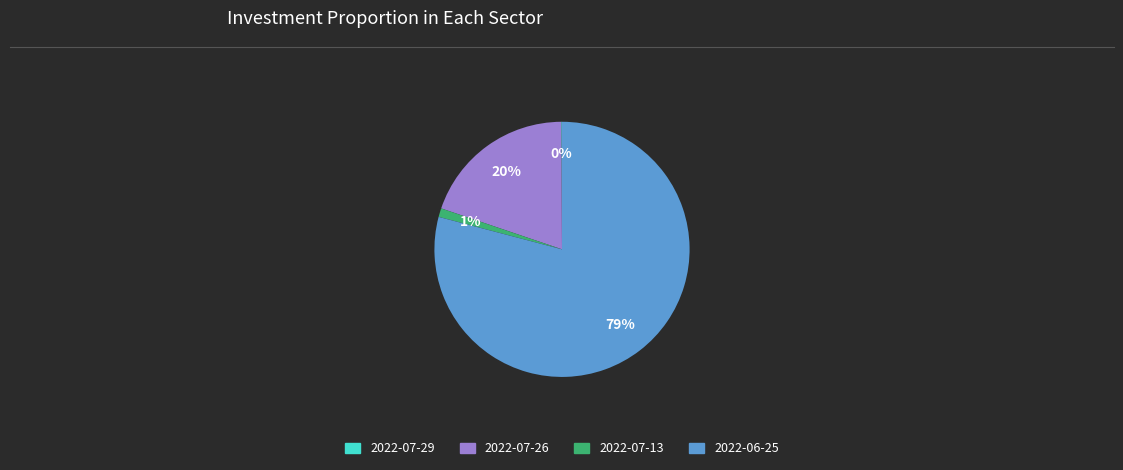

To the nearest percent, what is the difference between the 2022-07-26 and 2022-07-13 slice percentages?

19%